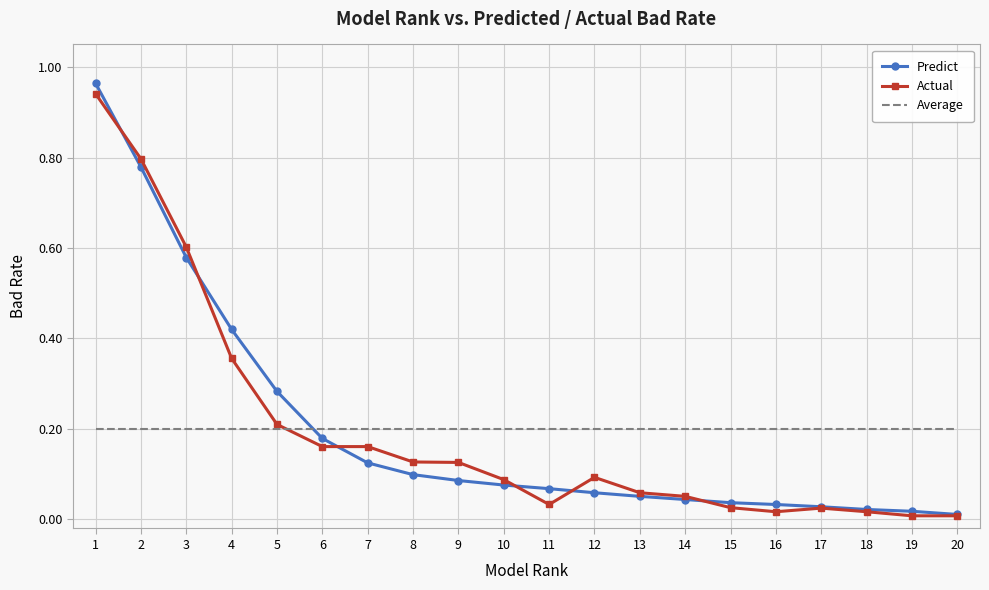

List the series in order of their peak value, highest first.

Predict, Actual, Average